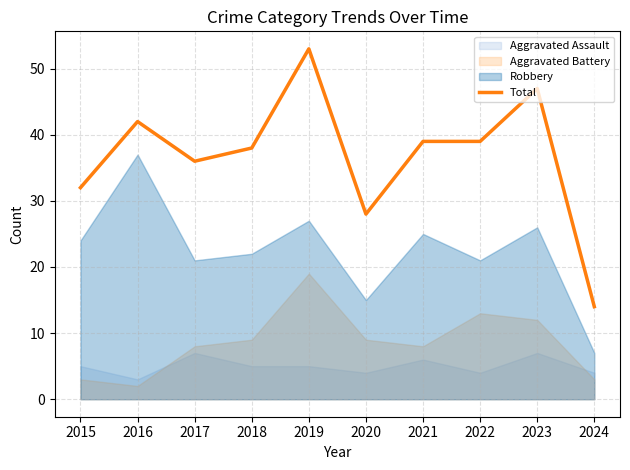

List the labels in order of value, smallest first.

2024, 2020, 2015, 2017, 2018, 2021, 2022, 2016, 2023, 2019